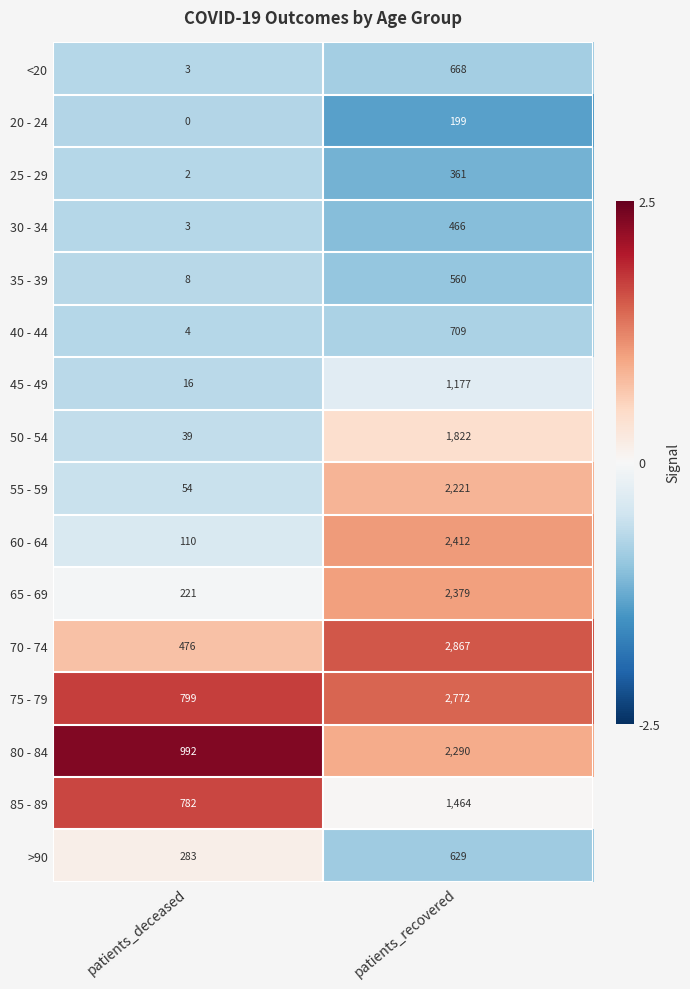

Which series has the widest spread of values?

70 - 74